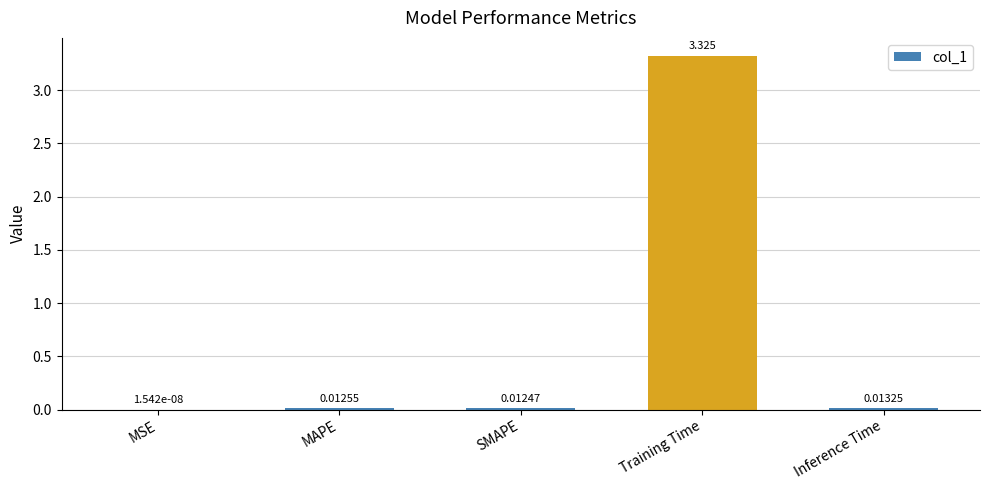

At which label is the value closest to 1?

Inference Time